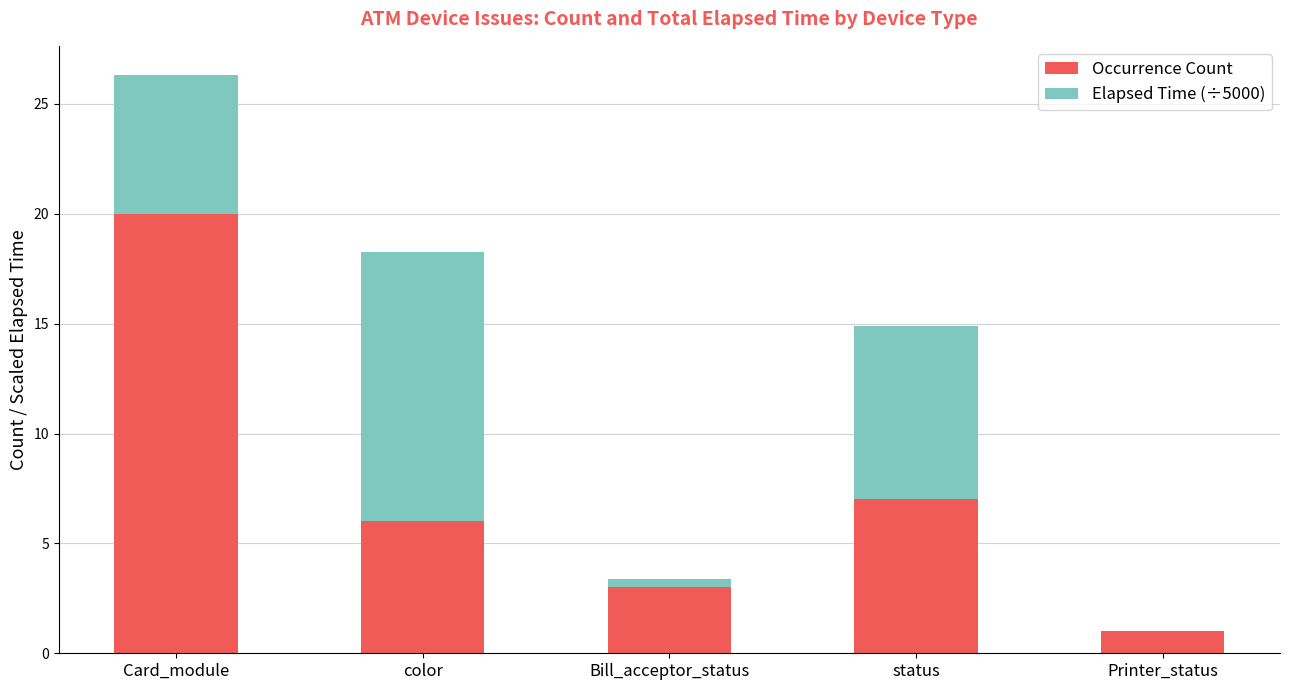

At which label is Occurrence Count closest to 10?

status